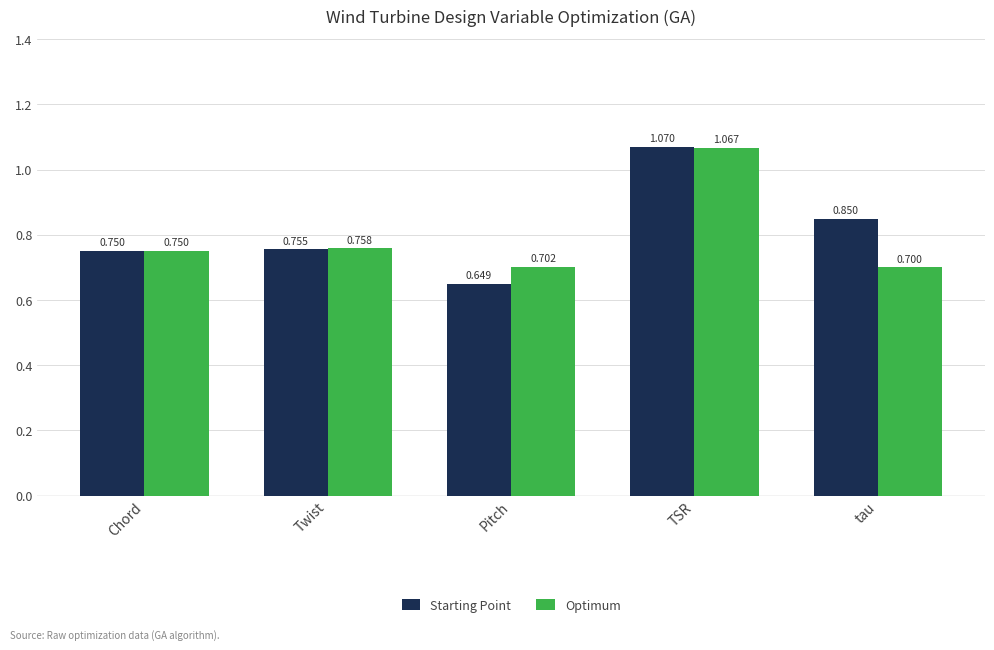

Which category has the lowest value across all series?

Pitch